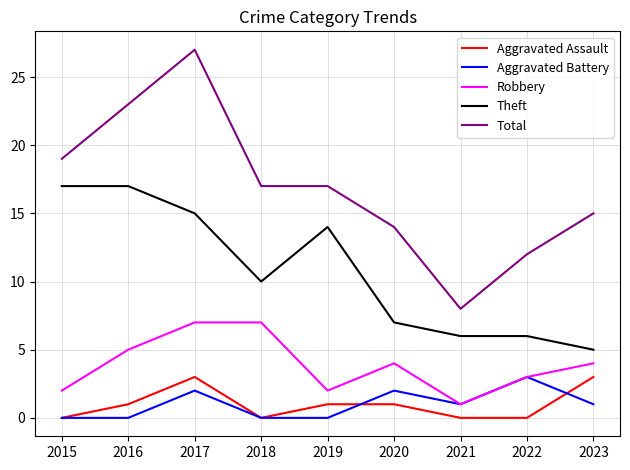

Which series has the largest total across all categories?

Total